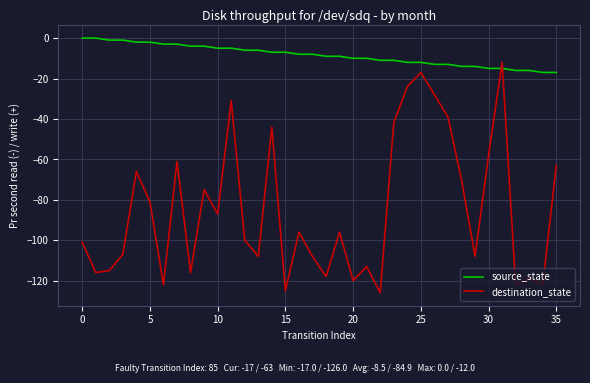

Rank the series by their maximum value, from lowest to highest.

destination_state, source_state